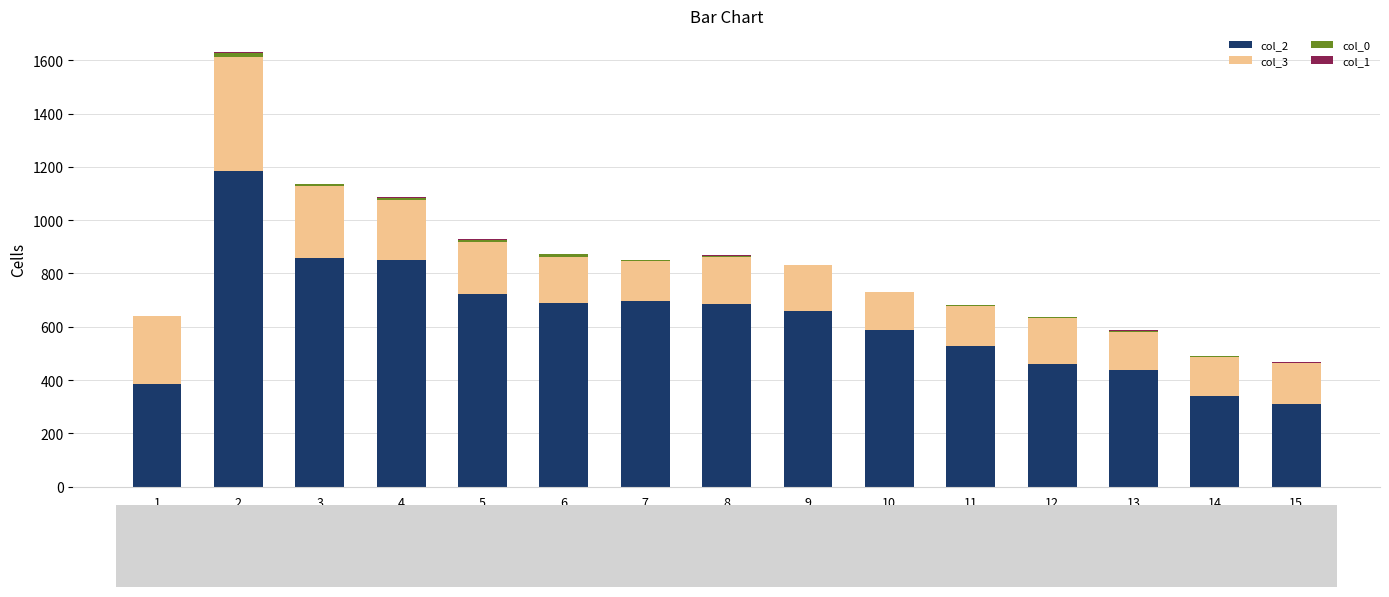

Which series has the largest range (max minus min)?

col_2